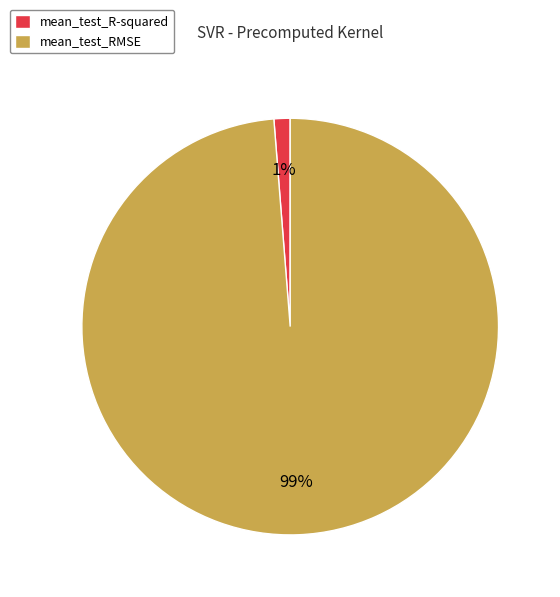

True or false: mean_test_R-squared accounts for 15% of the total.

False